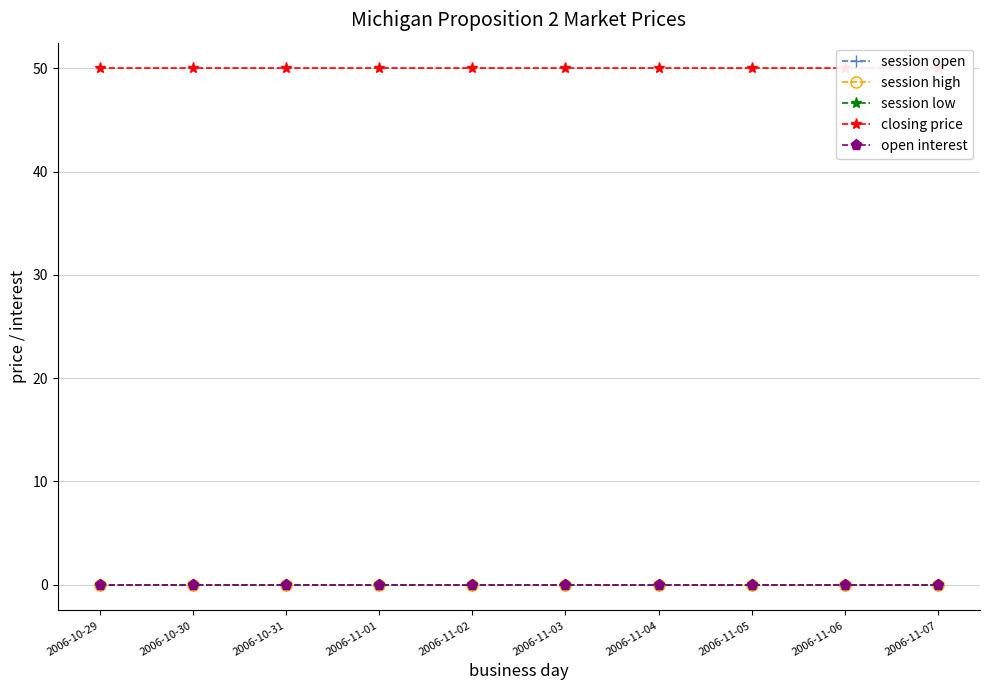

True or false: closing price and open interest intersect in this chart.

False